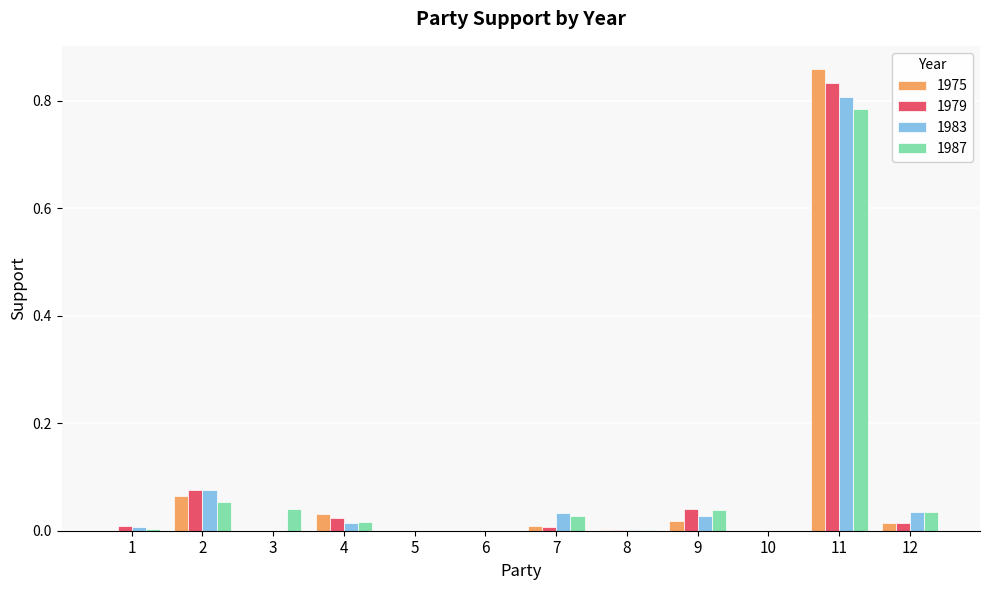

At which category does the chart reach its peak across all series?

11